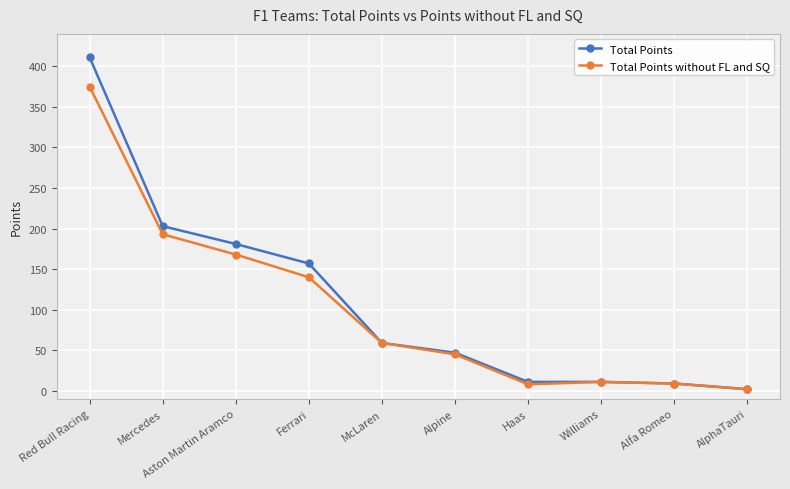

How many lines are shown in the chart?

2